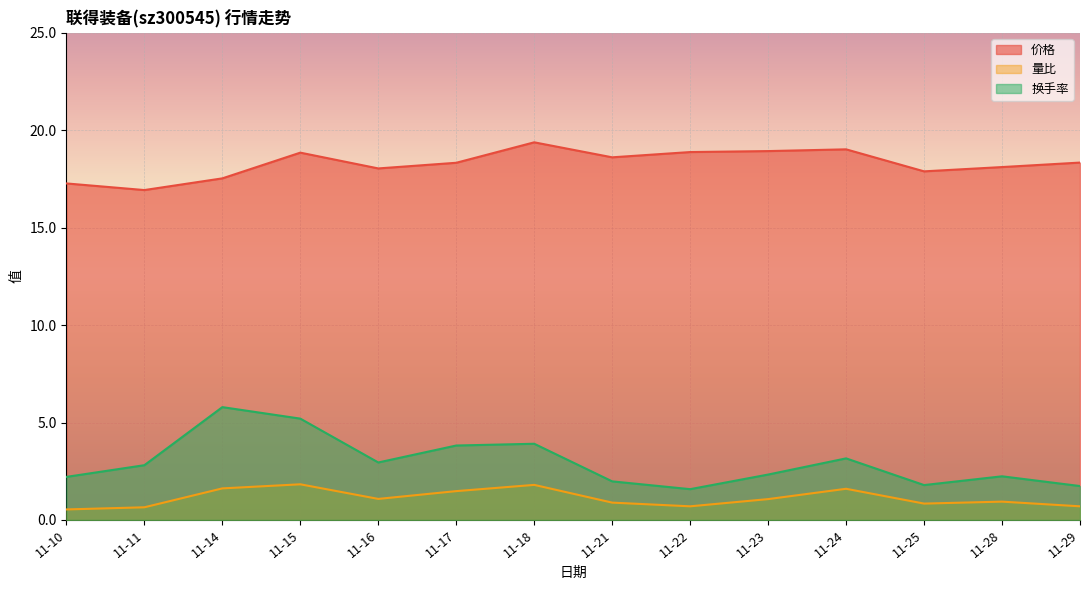

How many lines are shown in the chart?

3